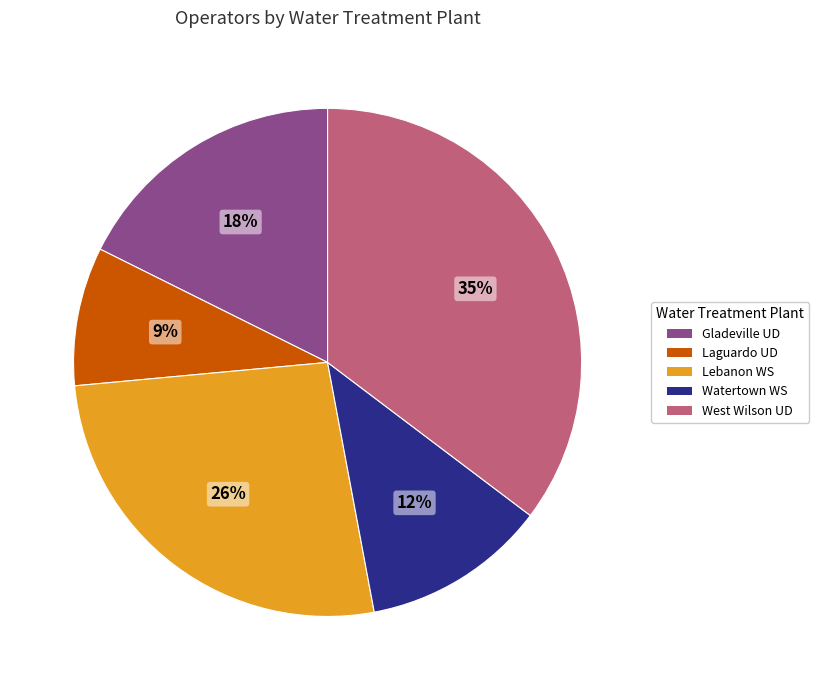

To the nearest percent, what is the average slice percentage?

20%